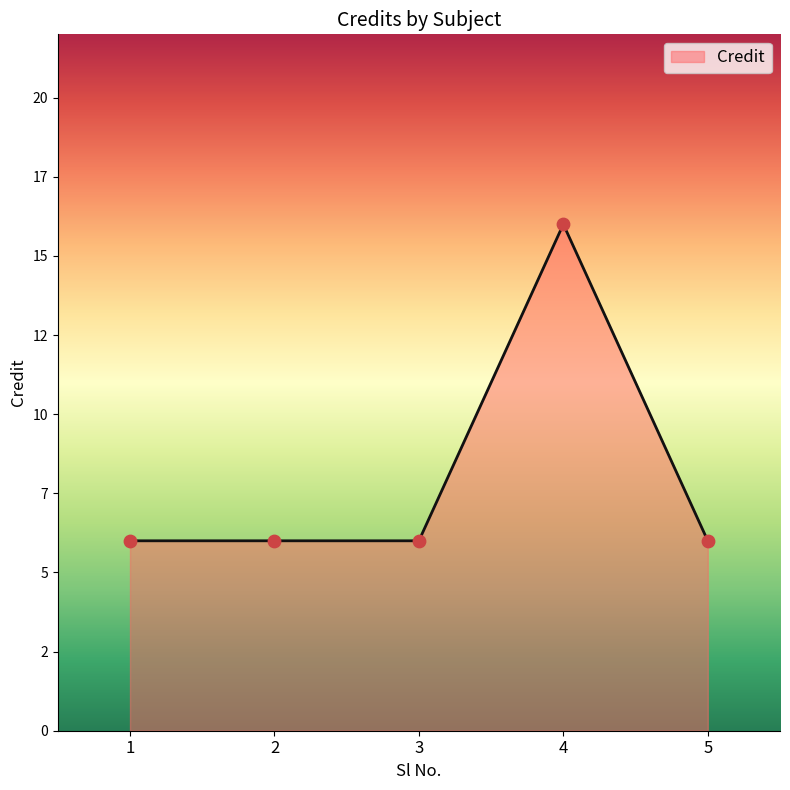

Which has a higher value, 5 or 2?

5